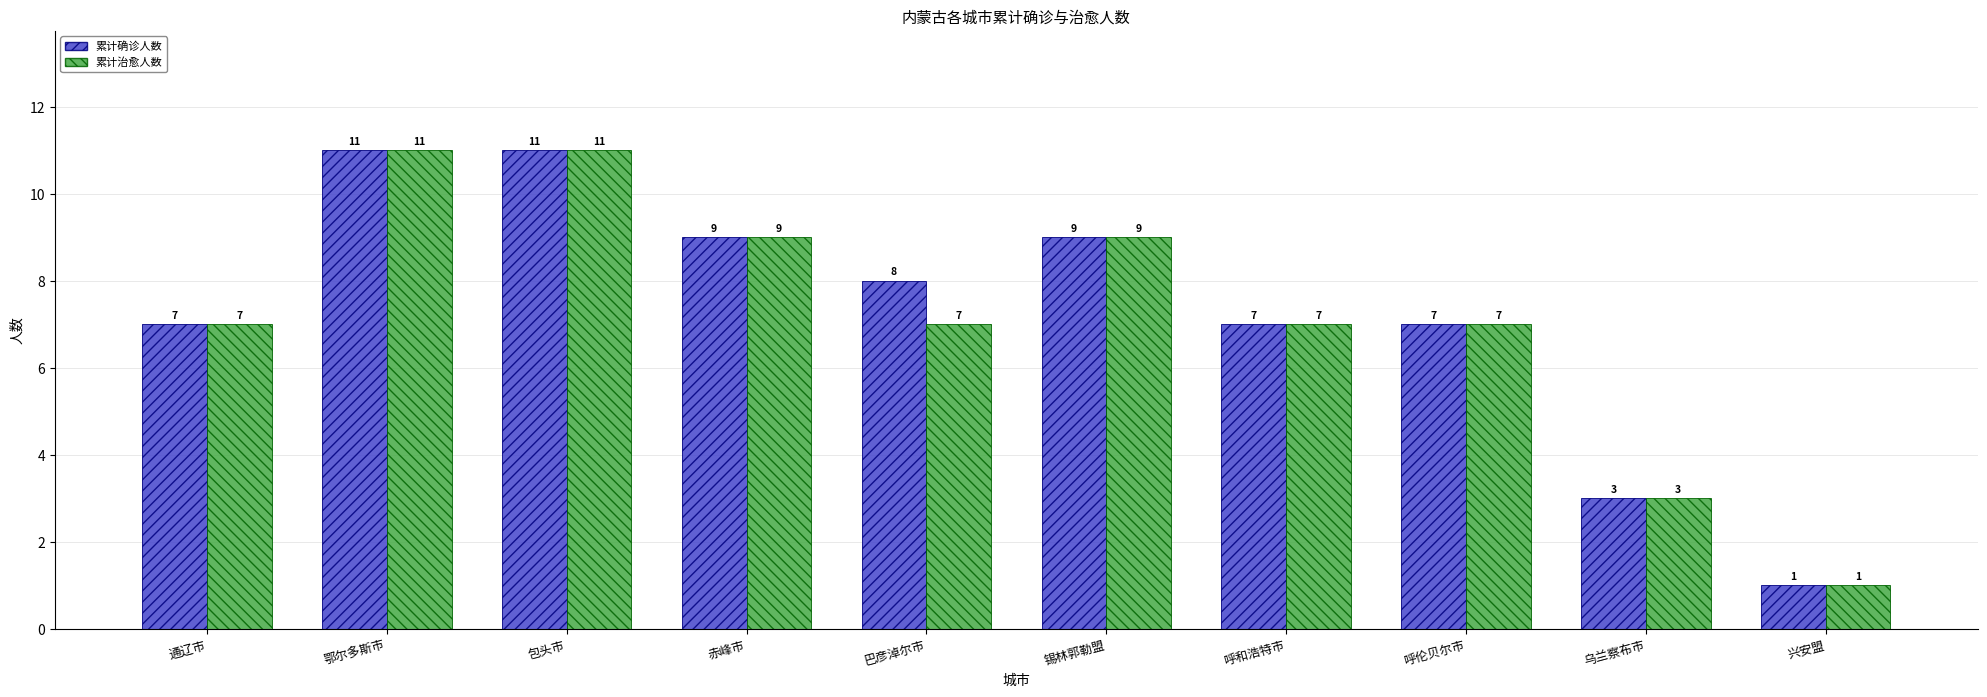

Reading left to right, extract all data points from this chart.

累计确诊人数: 通辽市=7	鄂尔多斯市=11	包头市=11	赤峰市=9	巴彦淖尔市=8	锡林郭勒盟=9	呼和浩特市=7	呼伦贝尔市=7	乌兰察布市=3	兴安盟=1
累计治愈人数: 通辽市=7	鄂尔多斯市=11	包头市=11	赤峰市=9	巴彦淖尔市=7	锡林郭勒盟=9	呼和浩特市=7	呼伦贝尔市=7	乌兰察布市=3	兴安盟=1